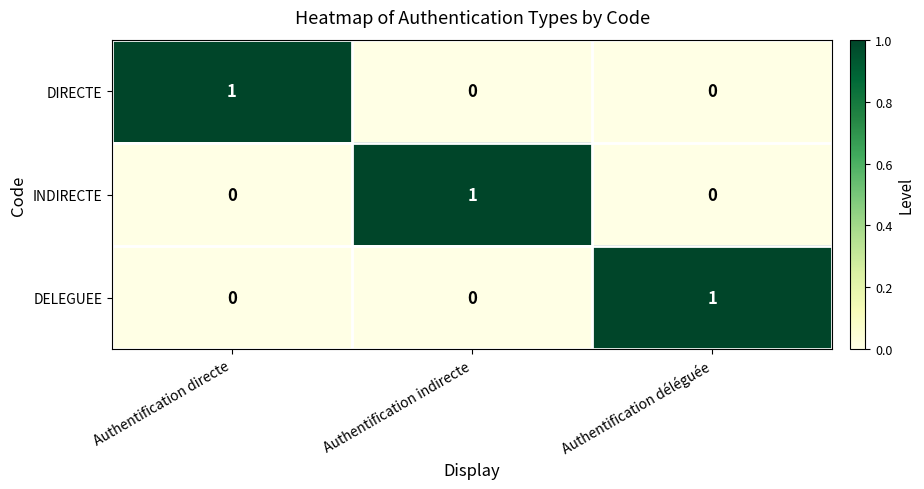

What is the spread (max minus min) of values at Authentification déléguée?

1